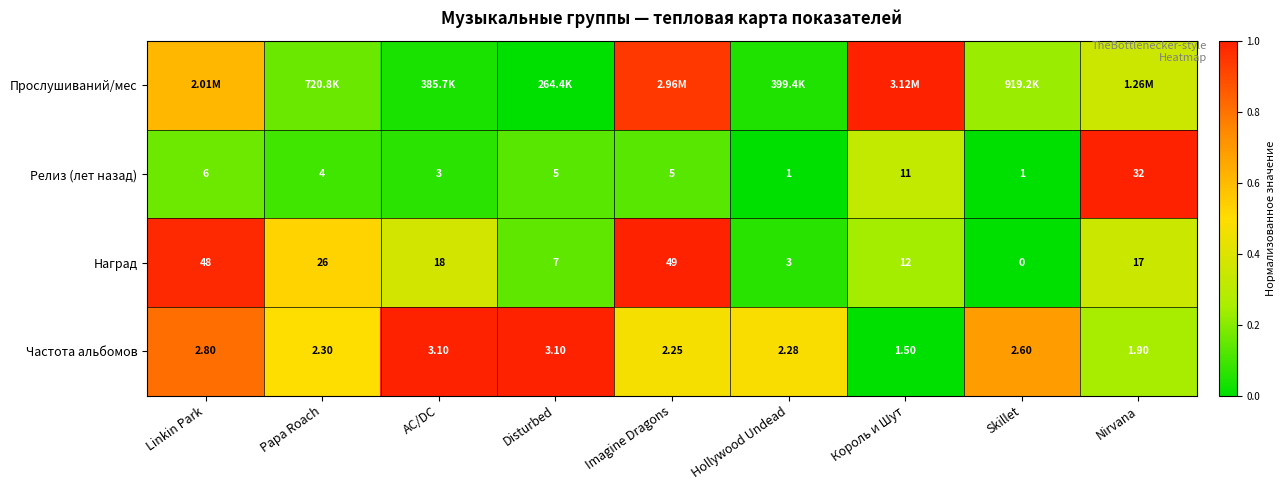

Where is Наград nearest to the value 24?

Papa Roach